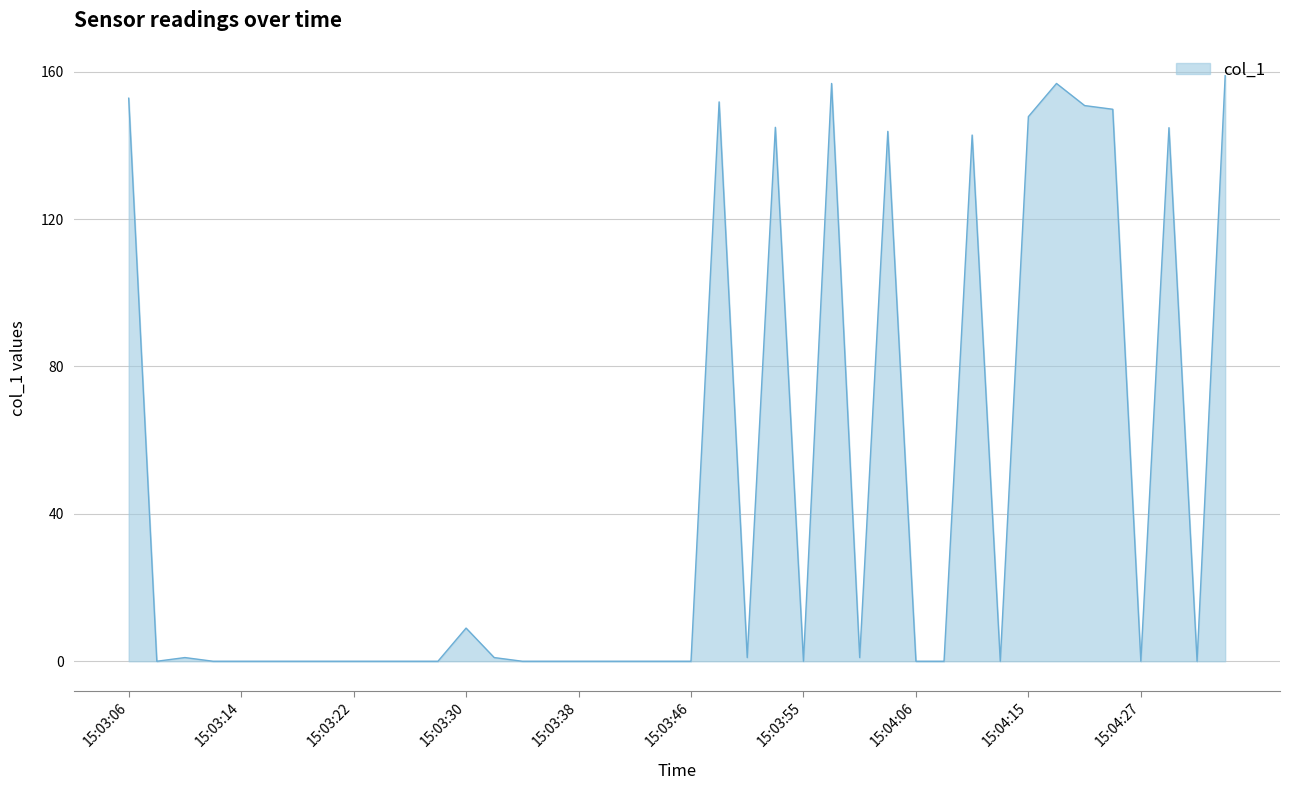

What is the maximum value shown in the chart?

158.9